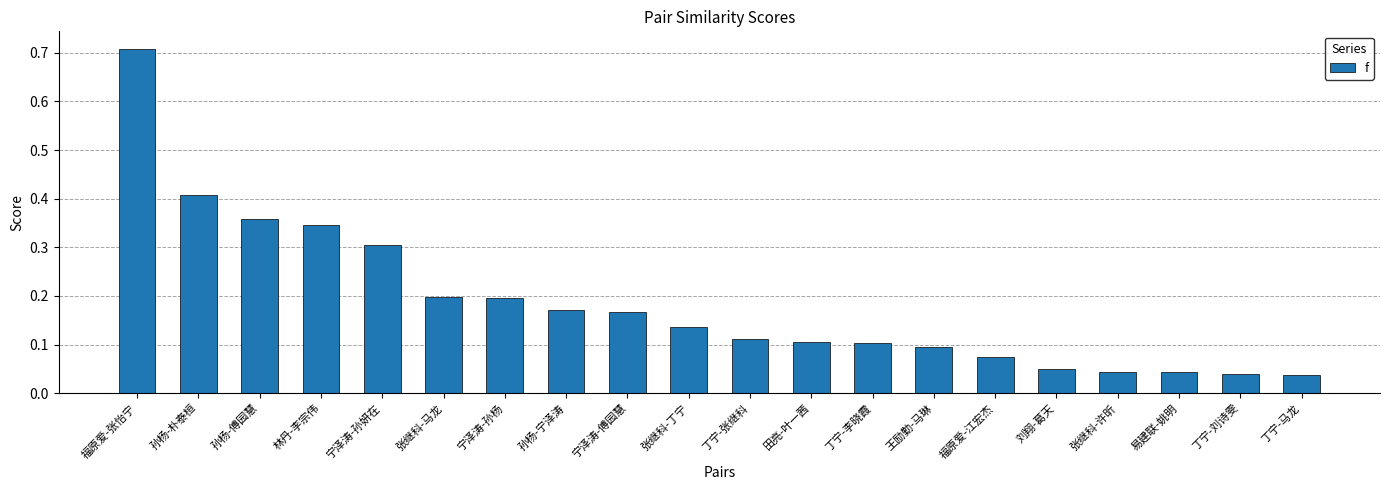

Which label corresponds to the largest value in the chart?

福原爱-张怡宁